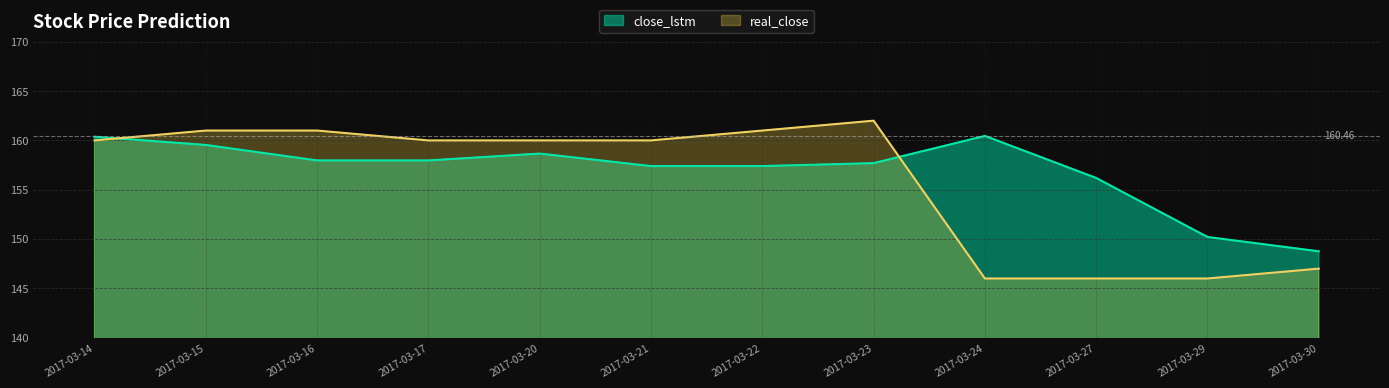

True or false: close_lstm has more than 0 points higher than both neighbors.

True